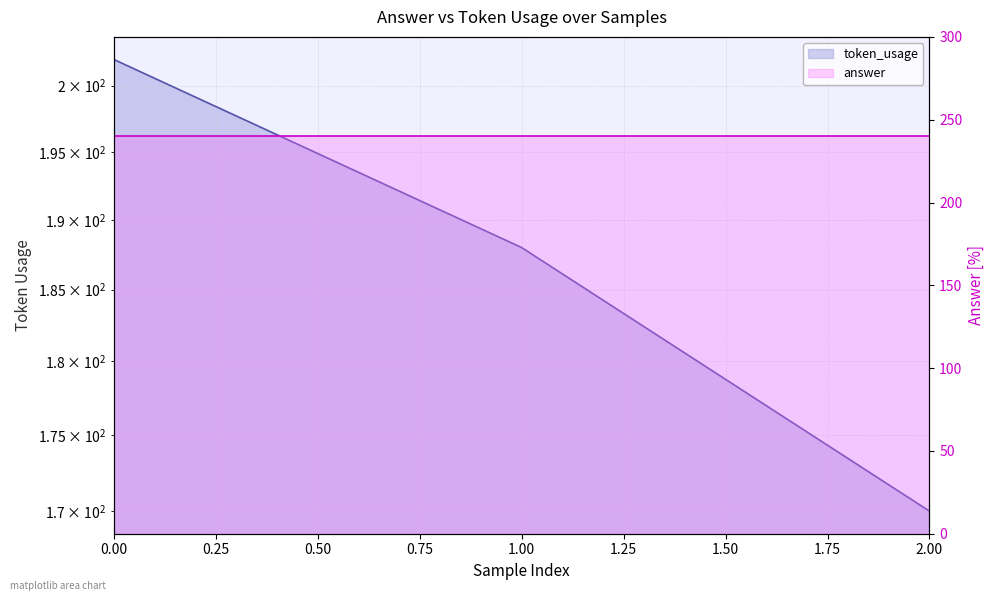

What is the change in value from 1 to 2?

-18